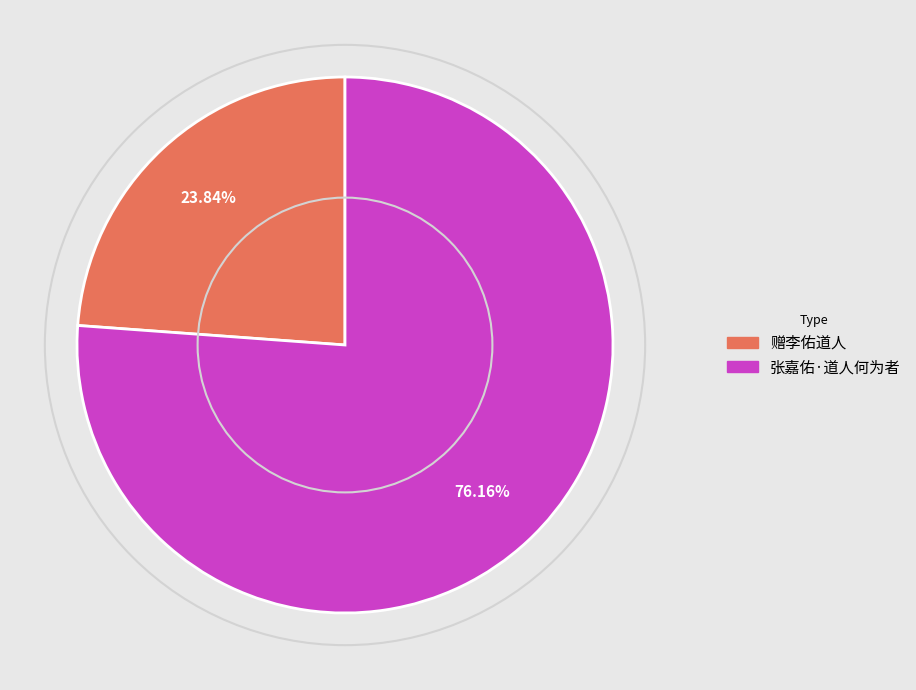

What is the smallest slice in the pie chart?

赠李佑道人